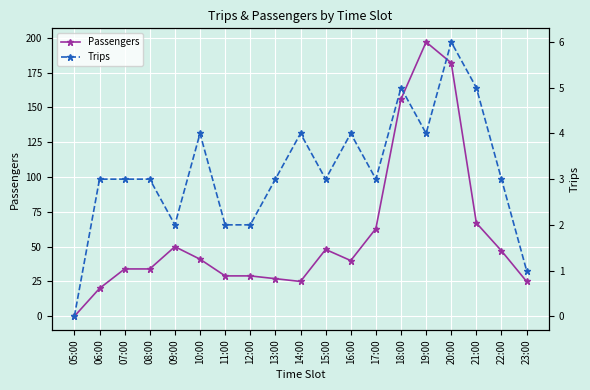

What is the label of the 5th point from the right?

19:00